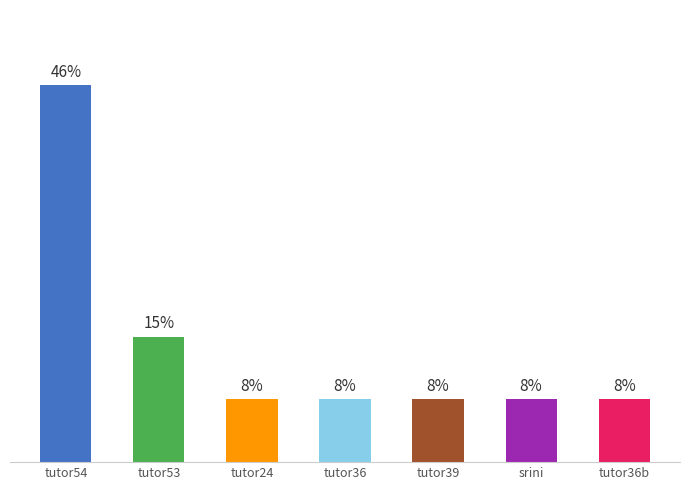

Does the chart contain any negative values?

No